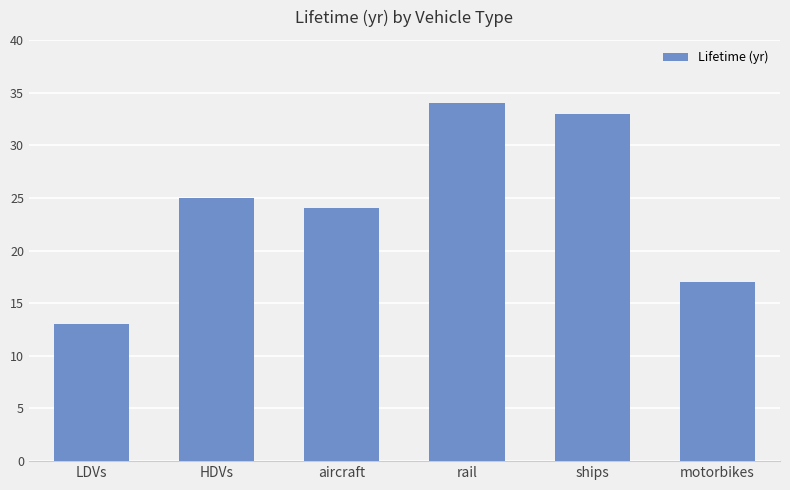

At which label is the value closest to 23?

aircraft